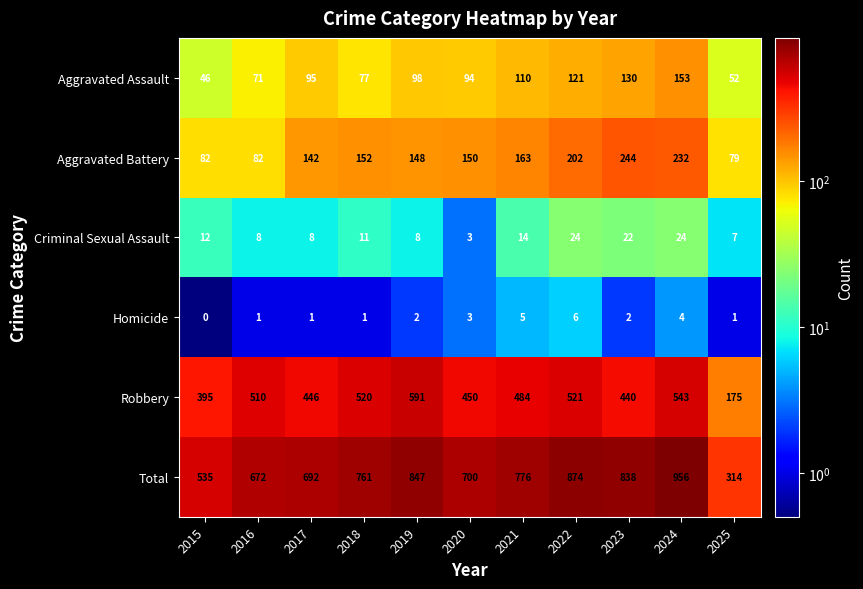

Which category has the lowest value across all series?

2015